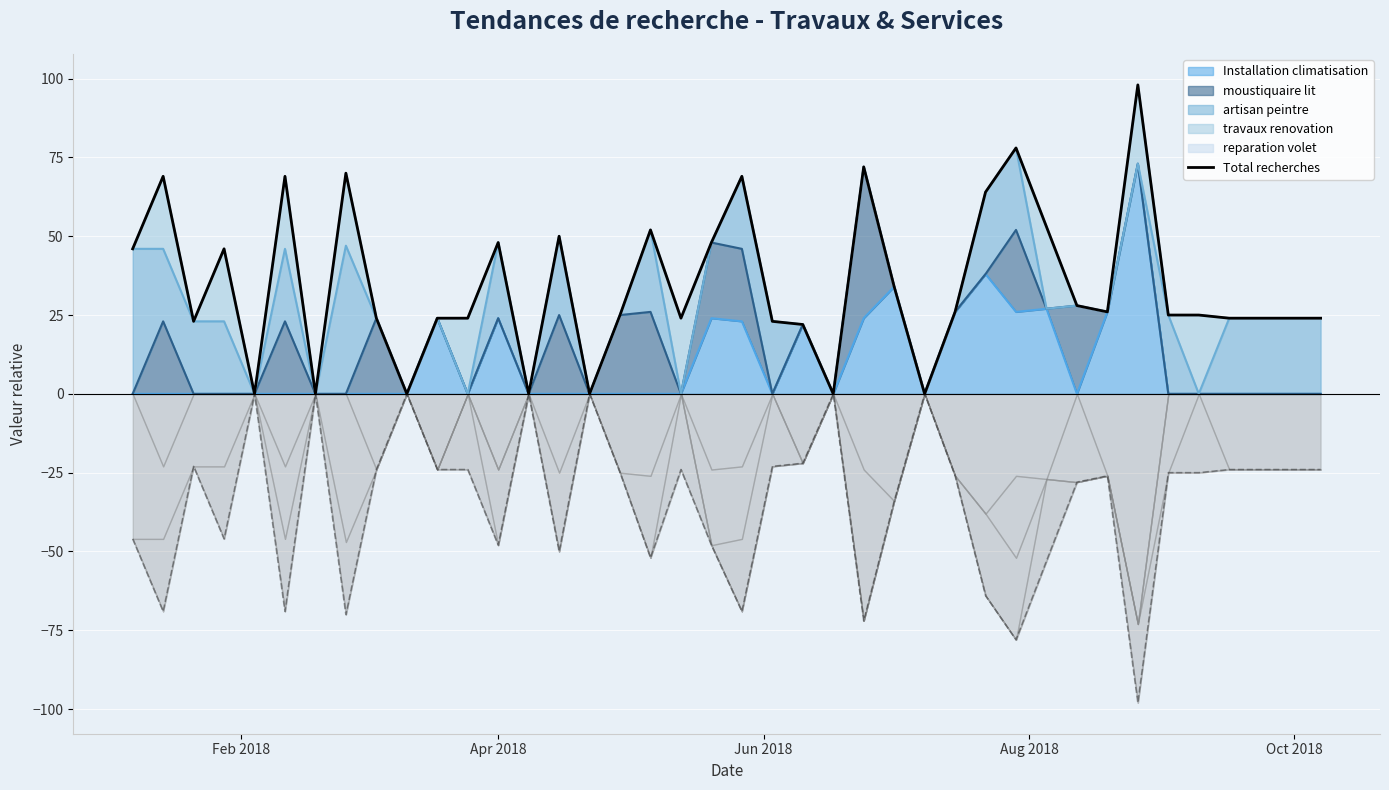

What is the value of the 28th point from the left?

26